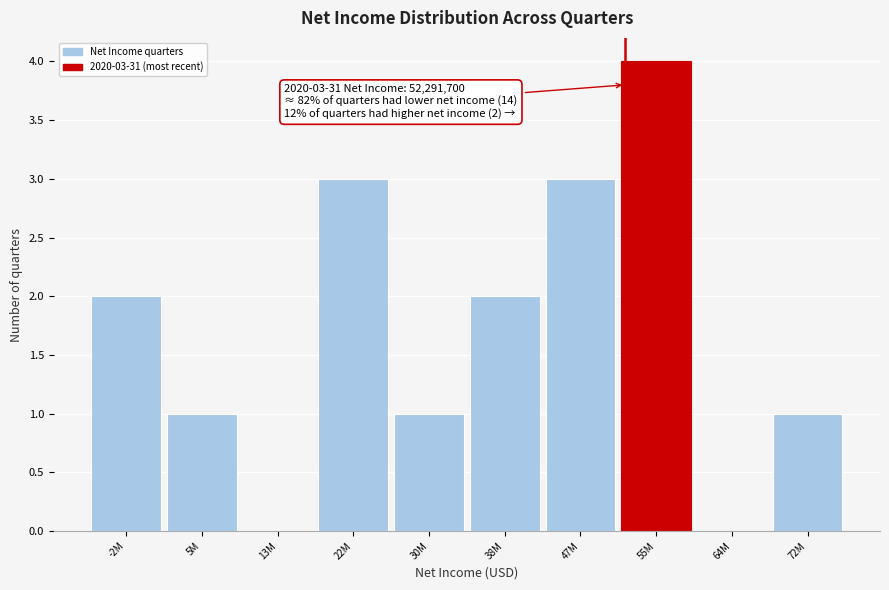

Reading left to right, list all the values displayed in this chart.

-2M=2	5M=1	13M=0	22M=3	30M=1	38M=2	47M=3	55M=4	64M=0	72M=1